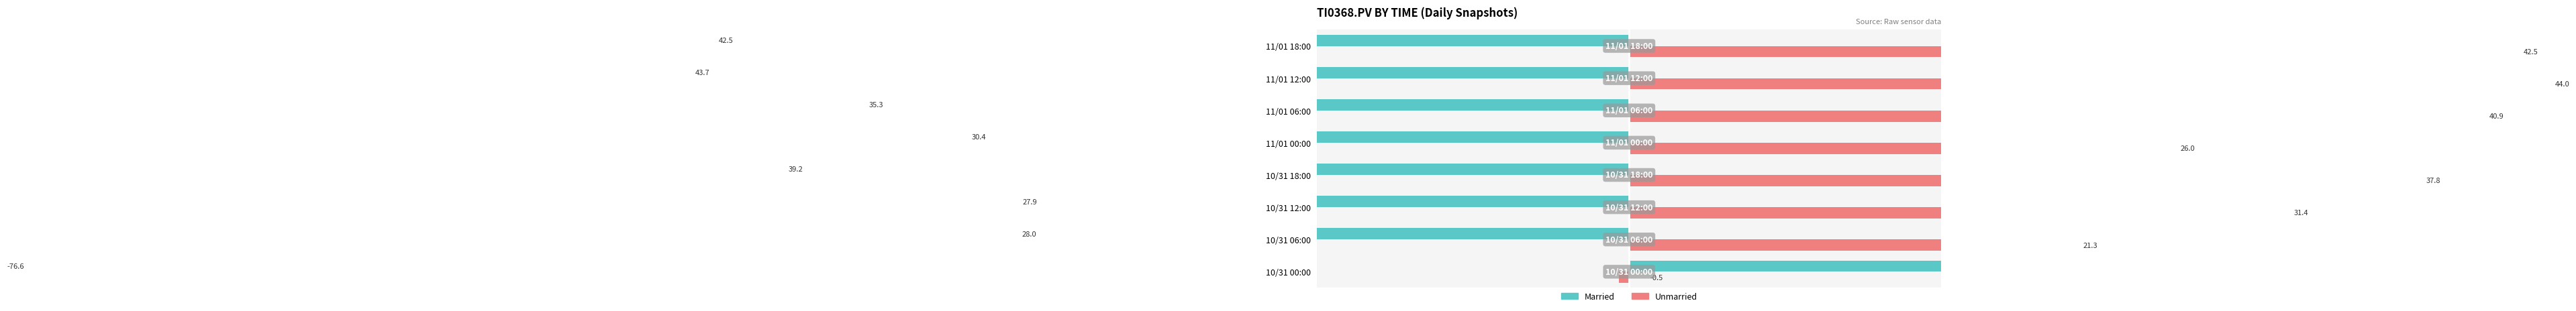

What is the difference between the Married values at 10/31 12:00 and 10/31 00:00?

104.6